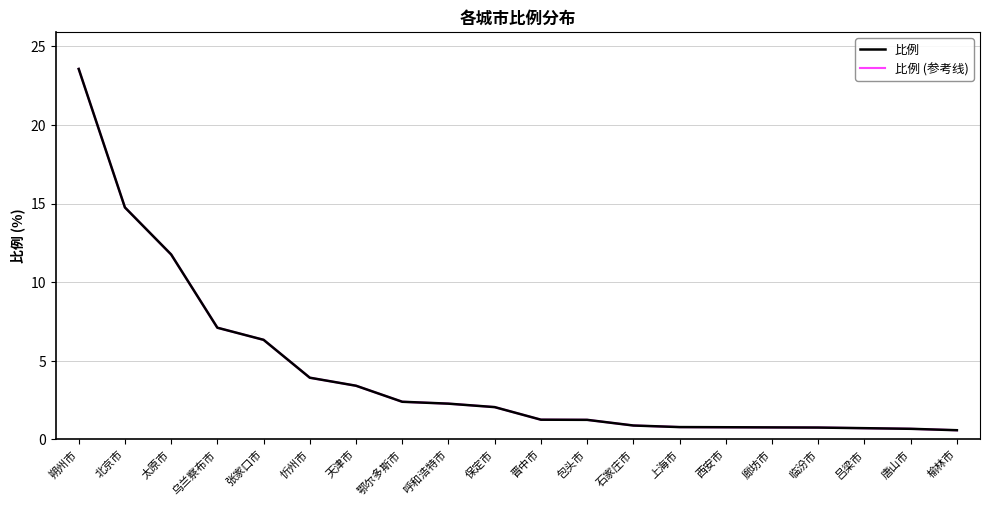

What is the label of the 7th point from the right?

上海市